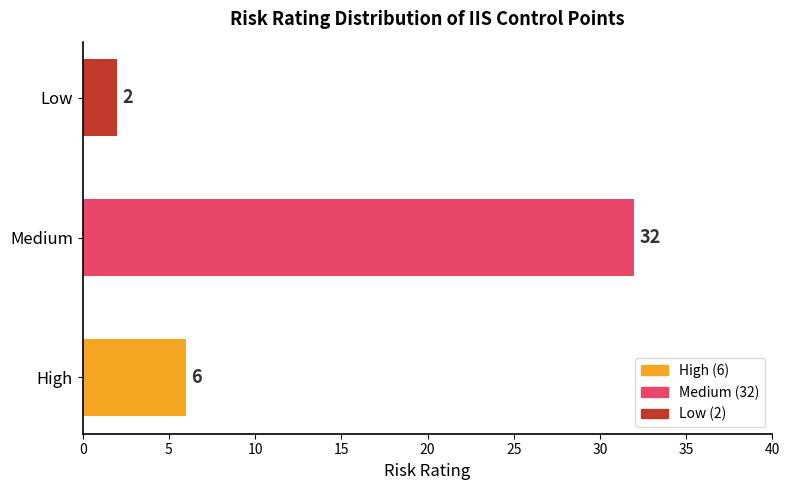

How many data points are less than 6?

1